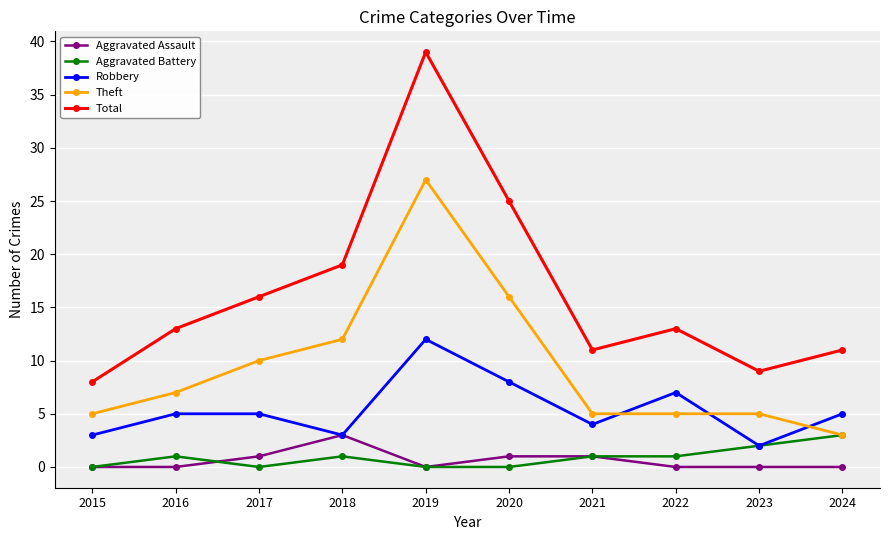

What is the approximate value of Total at 2018?

19